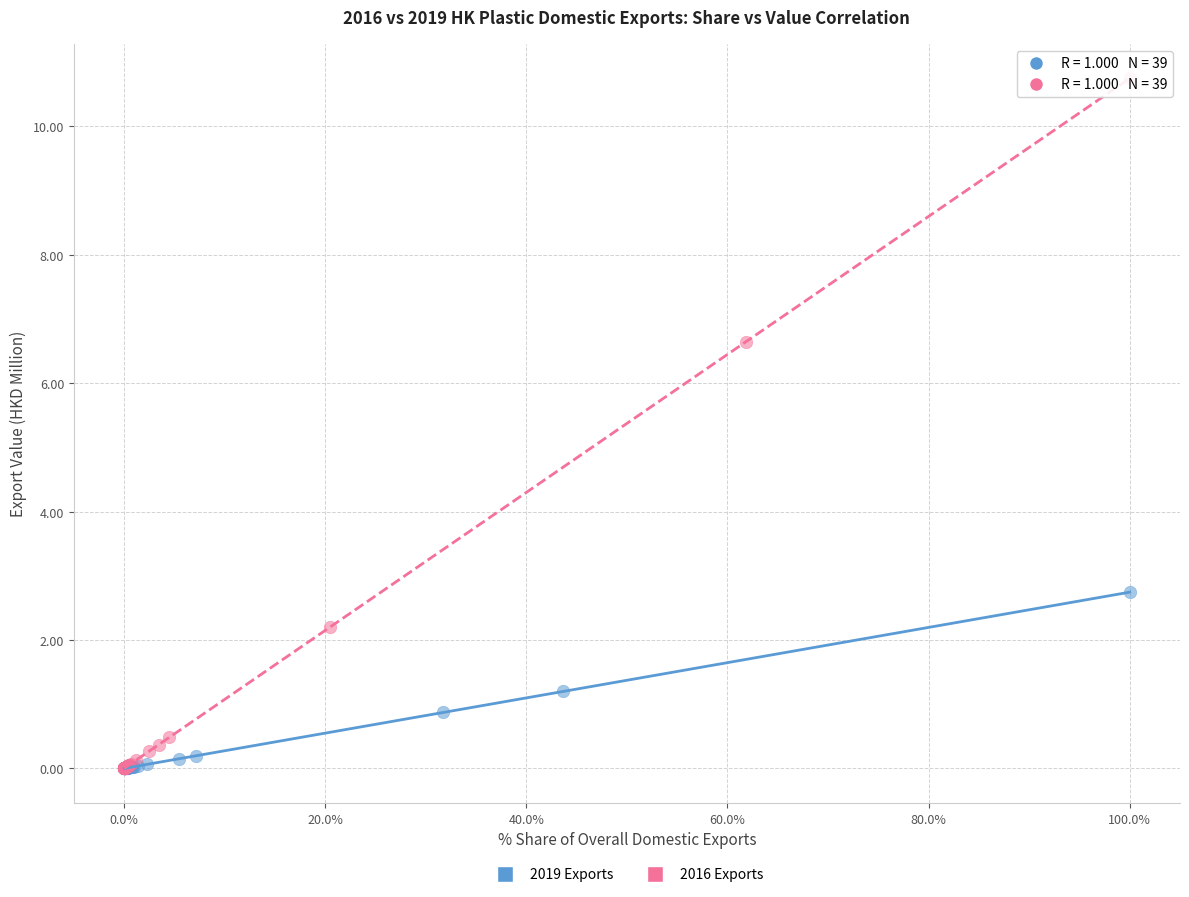

Which series has the largest Y range (max minus min)?

2016 Exports